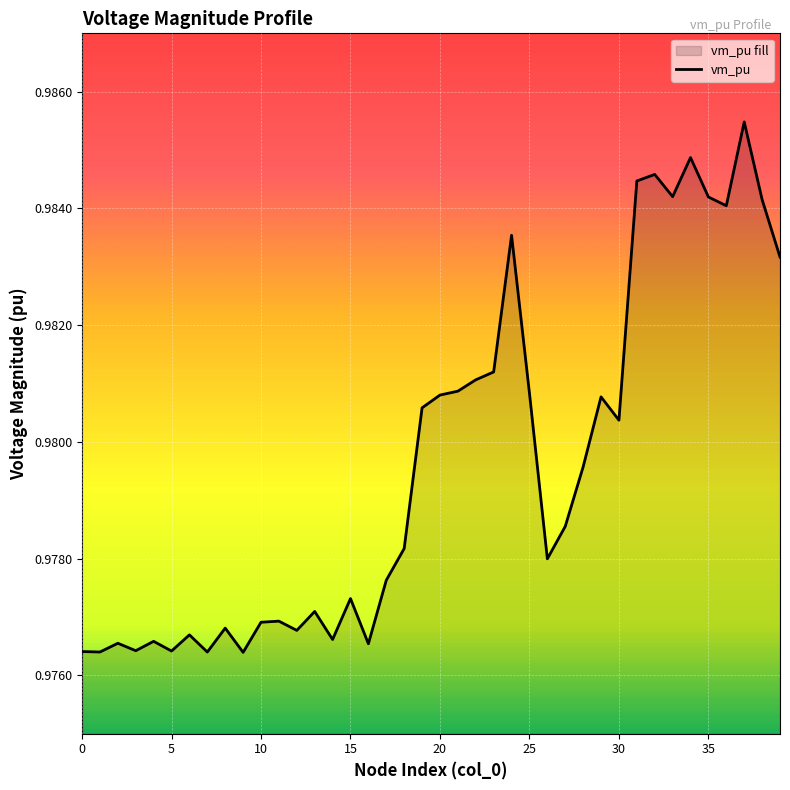

True or false: the data shows 1.6 at 13.

False